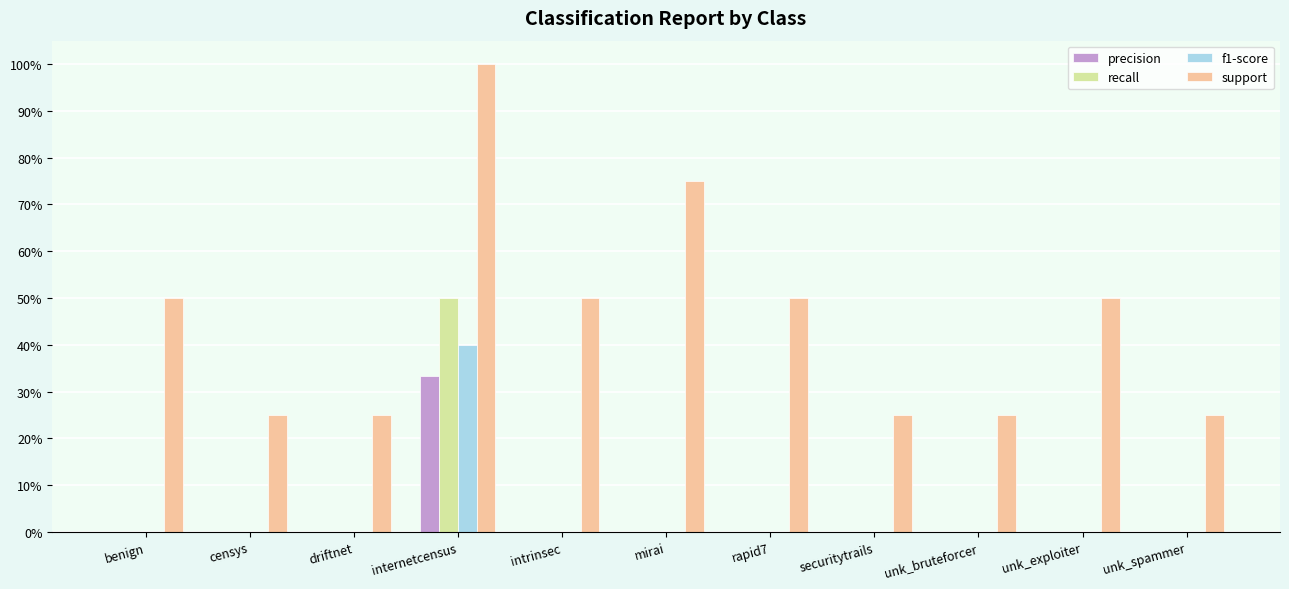

The value of recall at censys is -0.2. True or false?

False